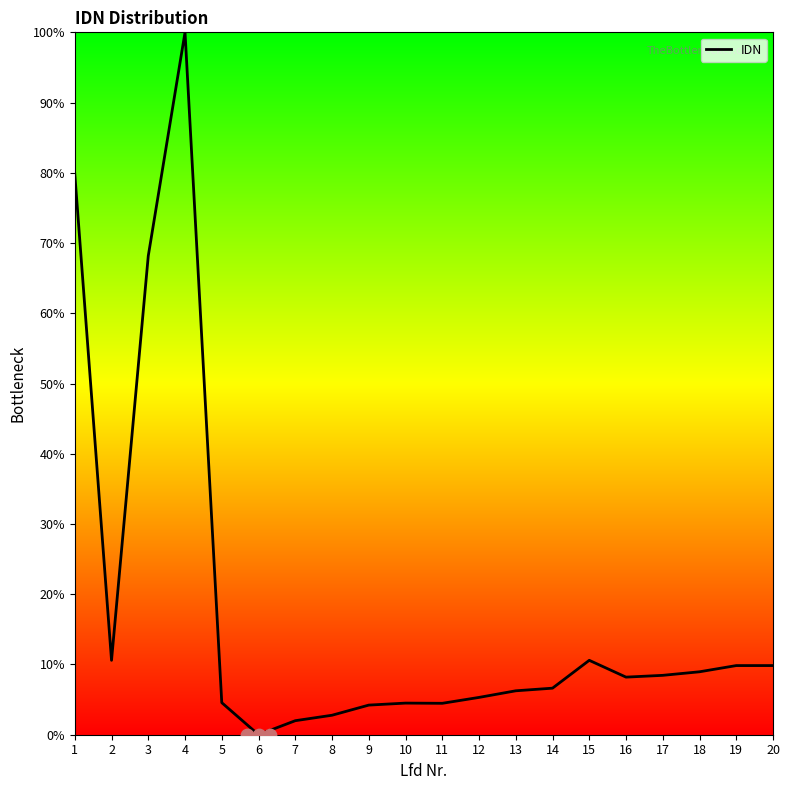

What is the ratio of the value at 1 to the value at 3?

1.2